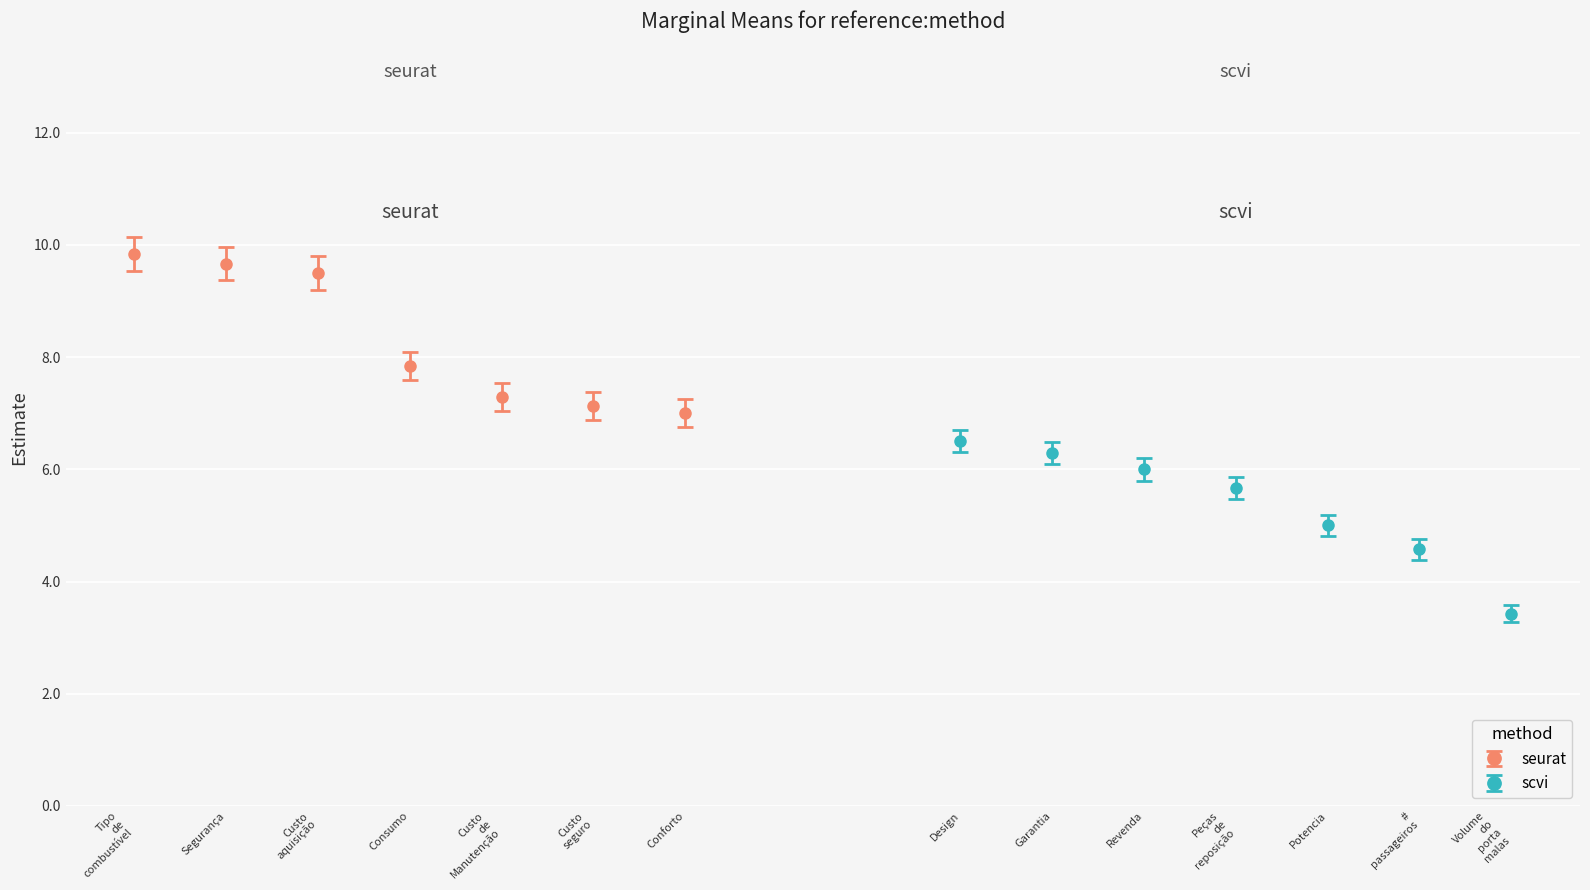

What is the label of the 14th bar from the left?

Volume do porta malas